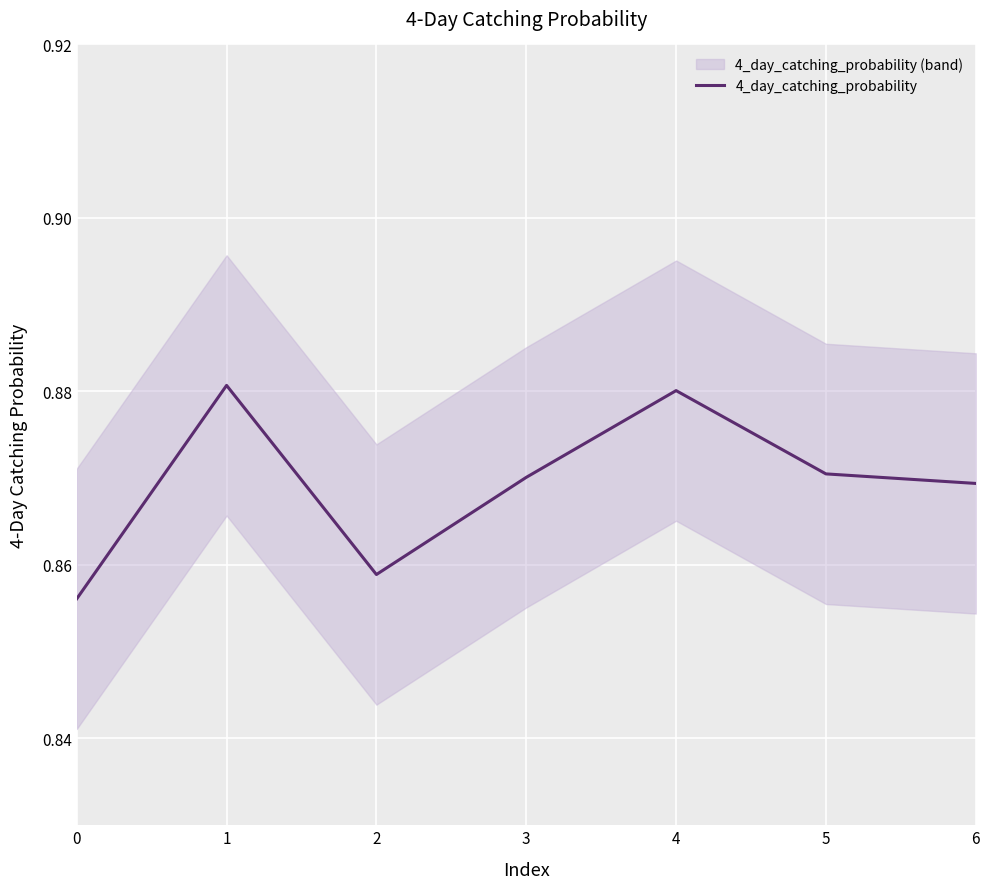

Reading left to right, transcribe all the data shown in this chart.

0=0.9	1=0.9	2=0.9	3=0.9	4=0.9	5=0.9	6=0.9